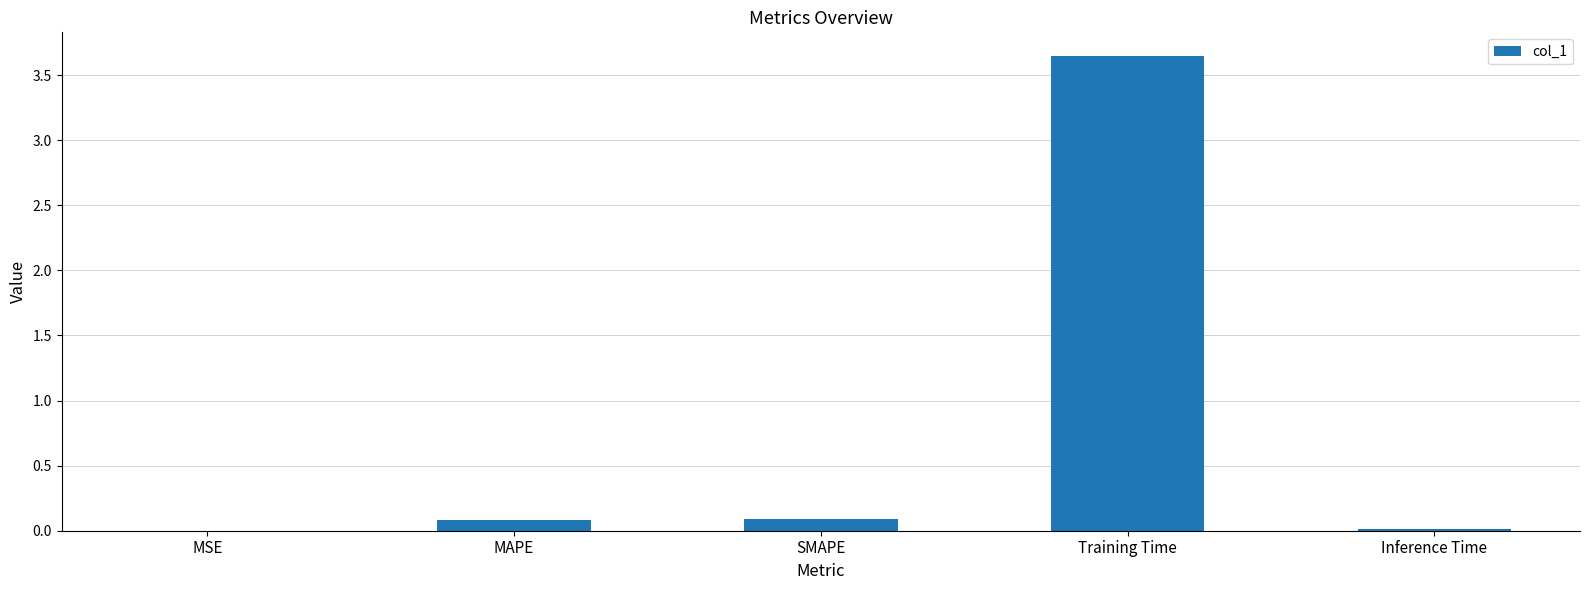

True or false: the data shows 0.0 at Inference Time.

True